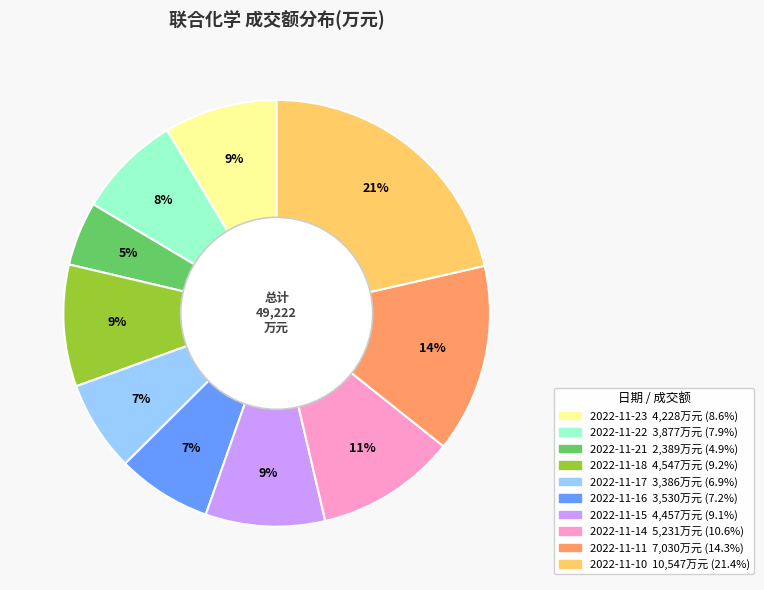

Approximately how many times larger is the value at 2022-11-15 compared to 2022-11-22?

1.1